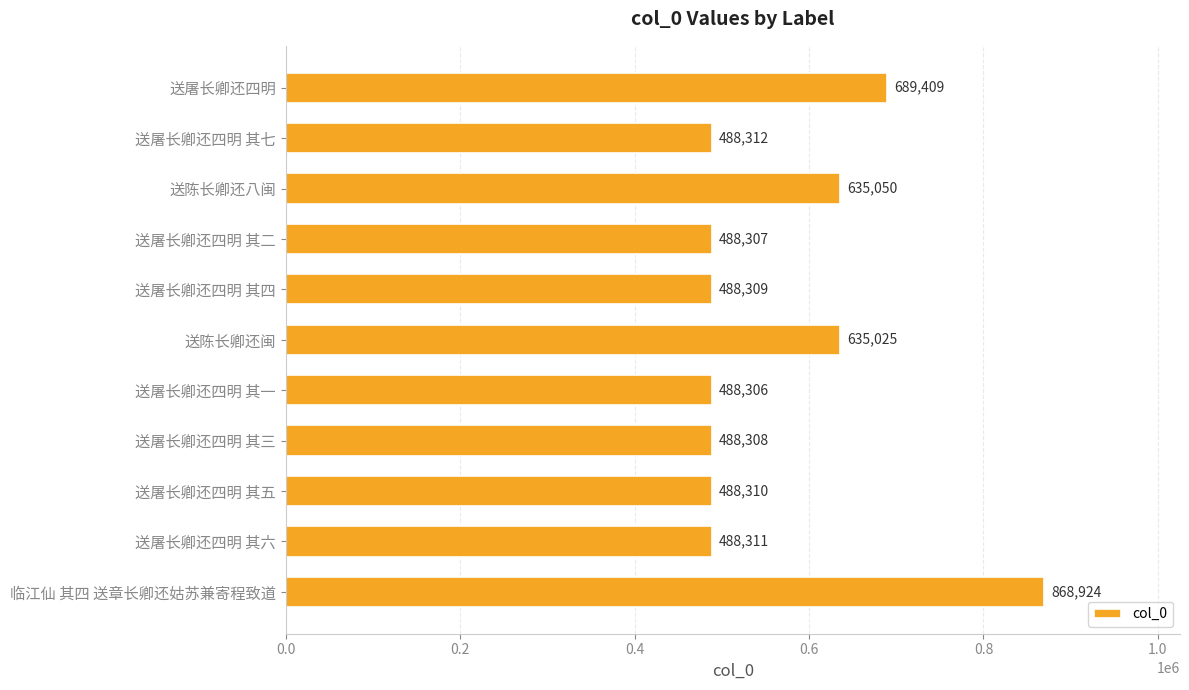

List the labels in order of value, smallest first.

送屠长卿还四明 其一, 送屠长卿还四明 其二, 送屠长卿还四明 其三, 送屠长卿还四明 其四, 送屠长卿还四明 其五, 送屠长卿还四明 其六, 送屠长卿还四明 其七, 送陈长卿还闽, 送陈长卿还八闽, 送屠长卿还四明, 临江仙 其四 送章长卿还姑苏兼寄程致道